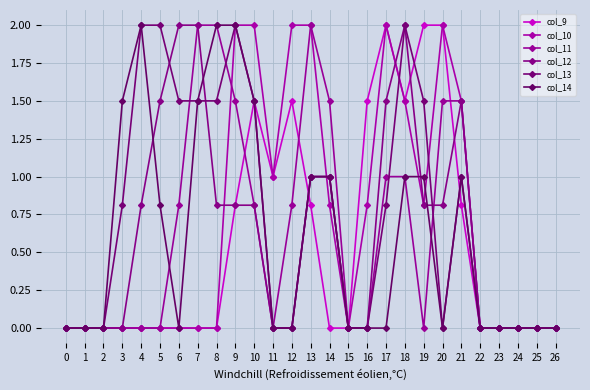

The col_10 series shows -1.3 at 25. True or false?

False